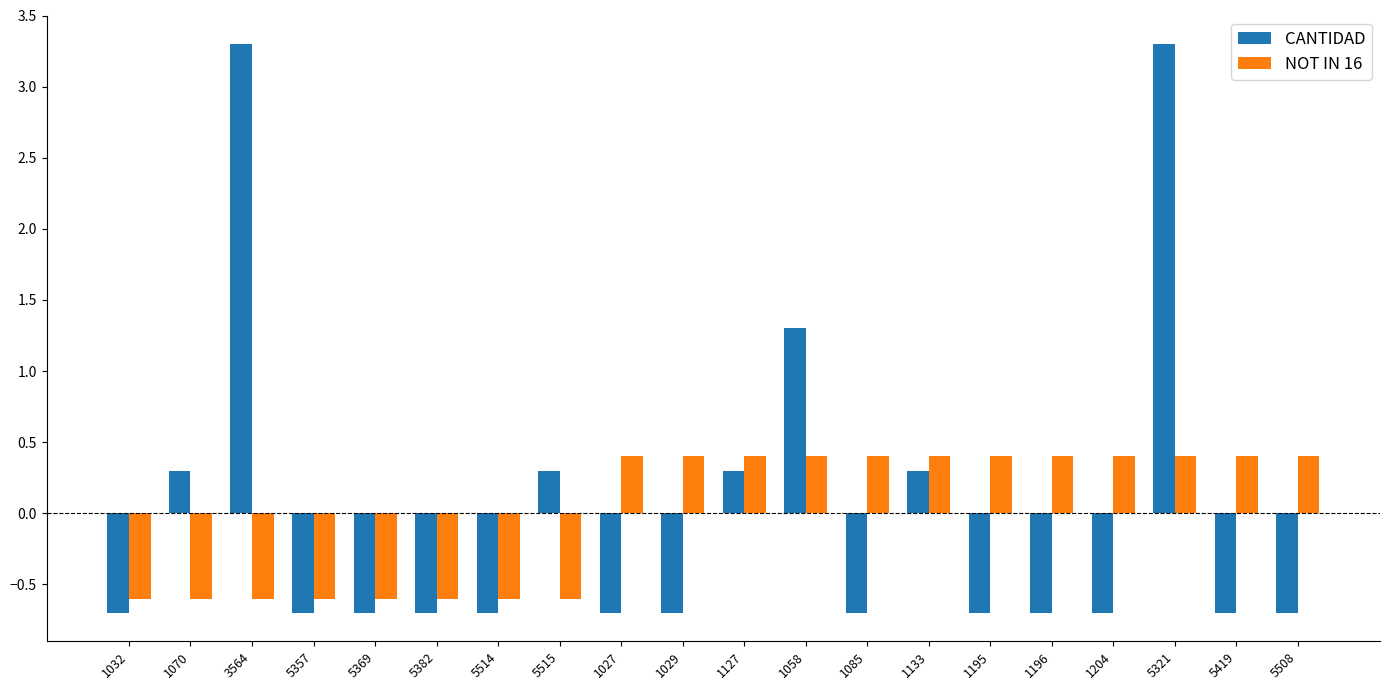

At how many categories does at least one series exceed 0?

15